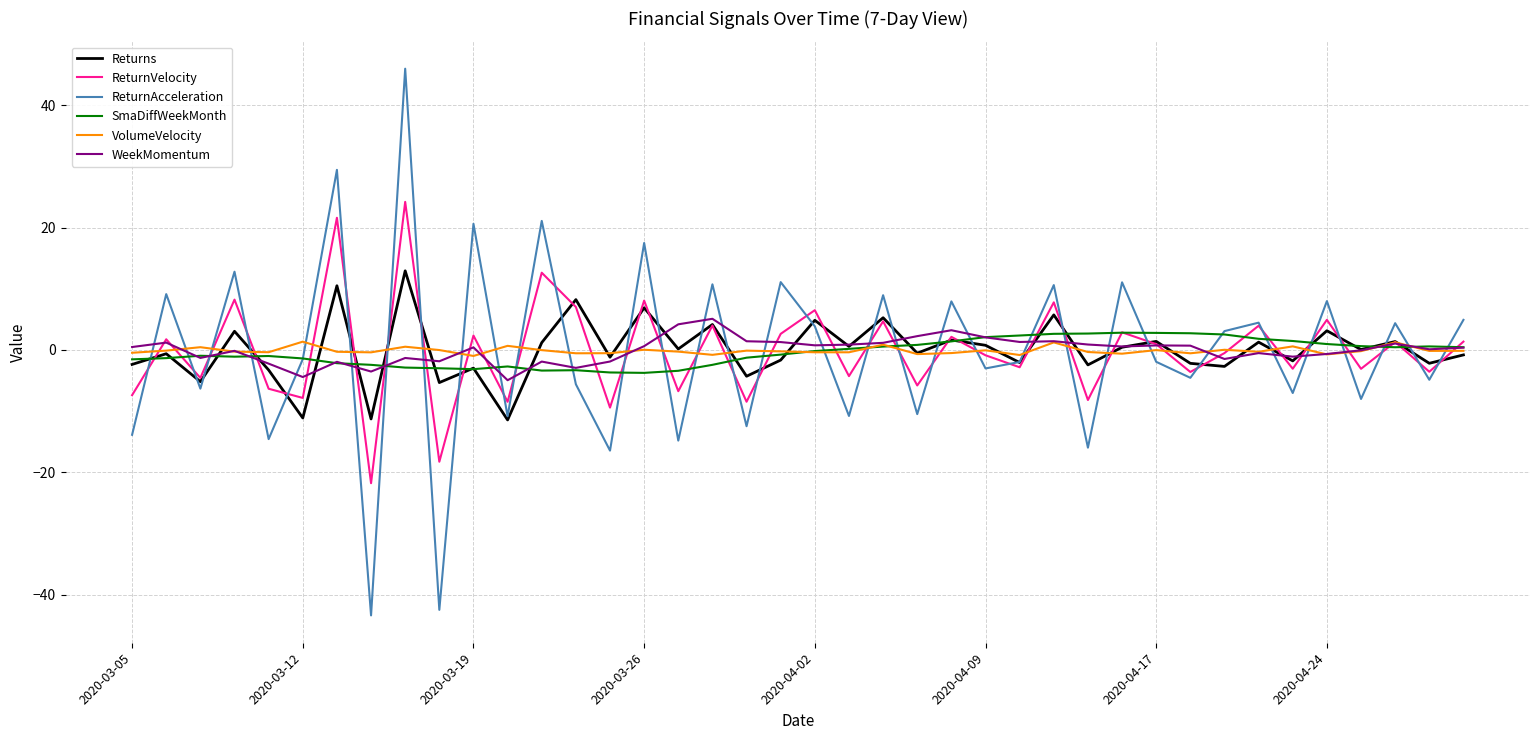

What is the minimum value for ReturnAcceleration?

-43.4